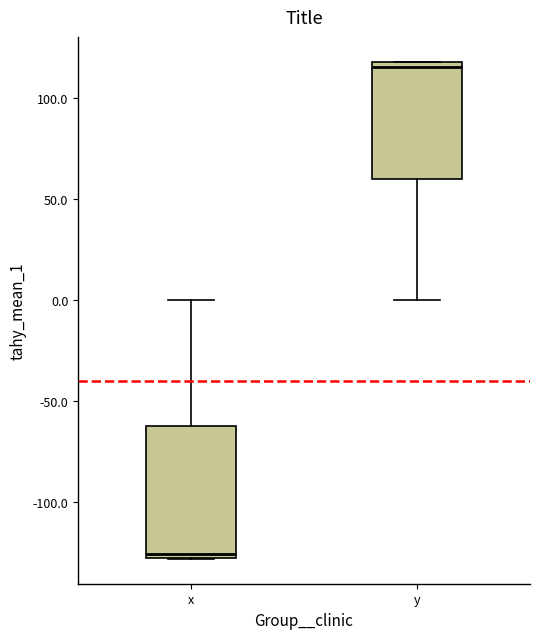

Where is the lower edge of the box for y on the y-axis? The values are not printed on the chart, so give them approximately, as read against the axis.

60